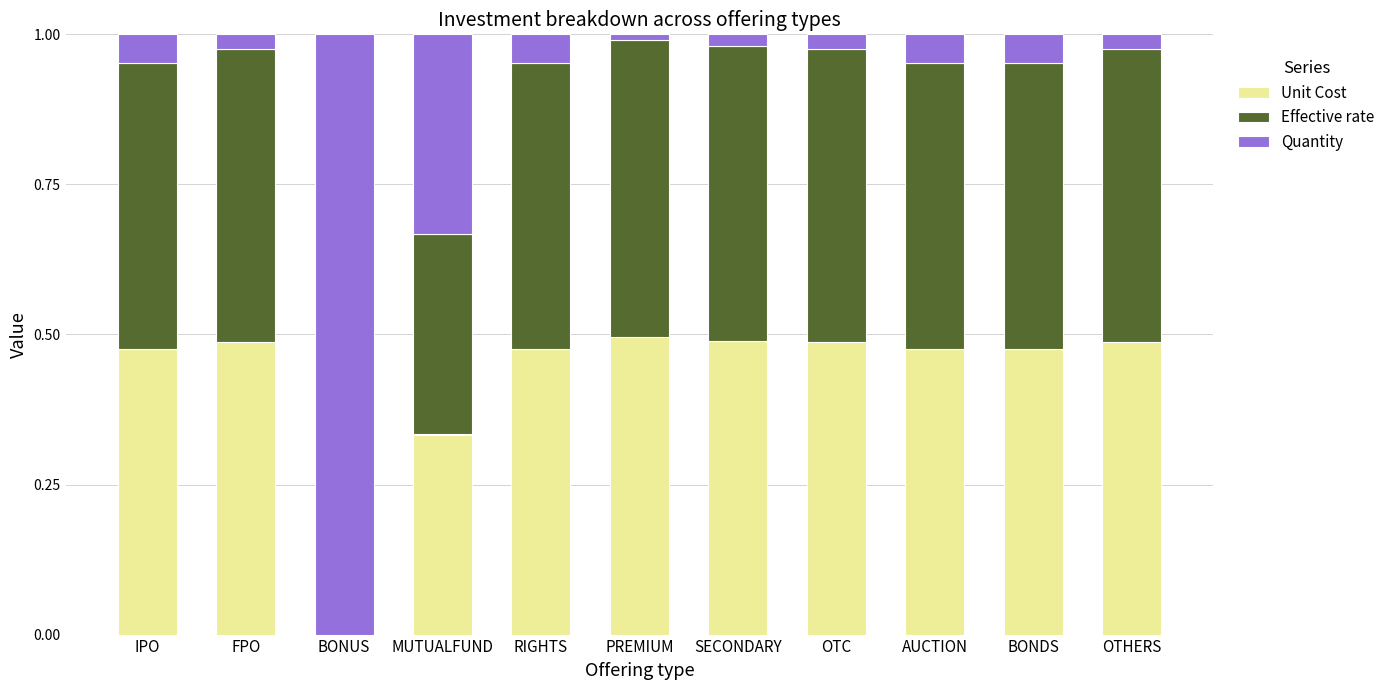

Is it true that Unit Cost equals 0.5 at PREMIUM?

True